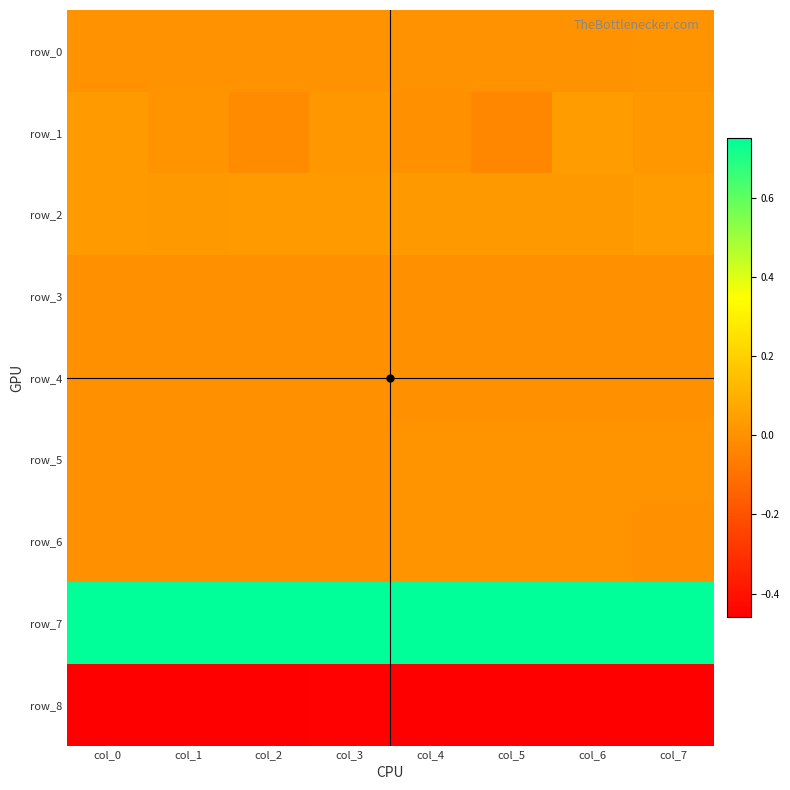

Between col_0 and col_2, which is larger?

col_0